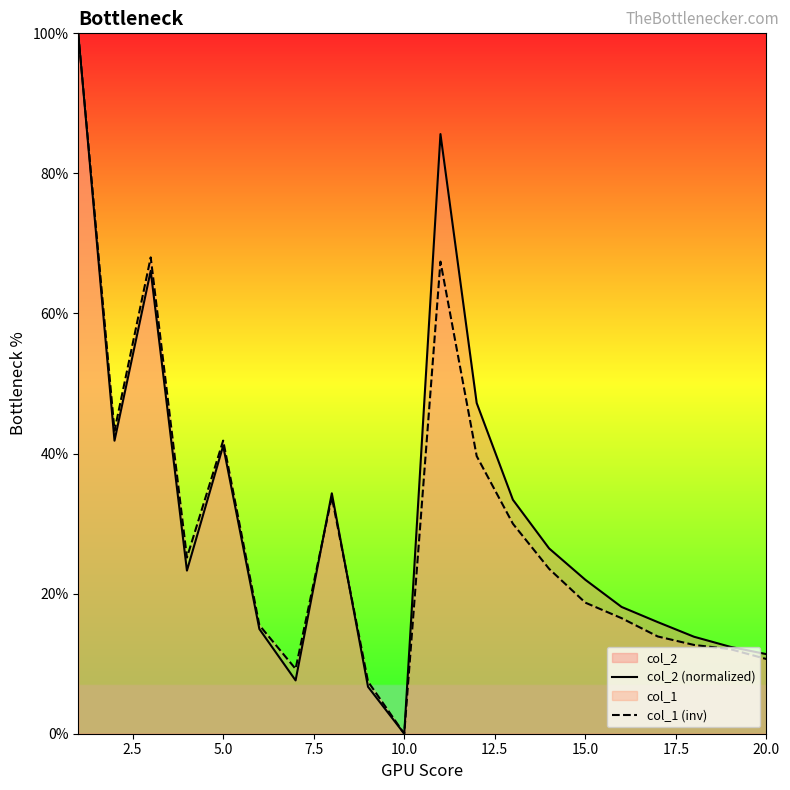

The value of col_1 (inv) at 10.0 is -63.1. True or false?

False